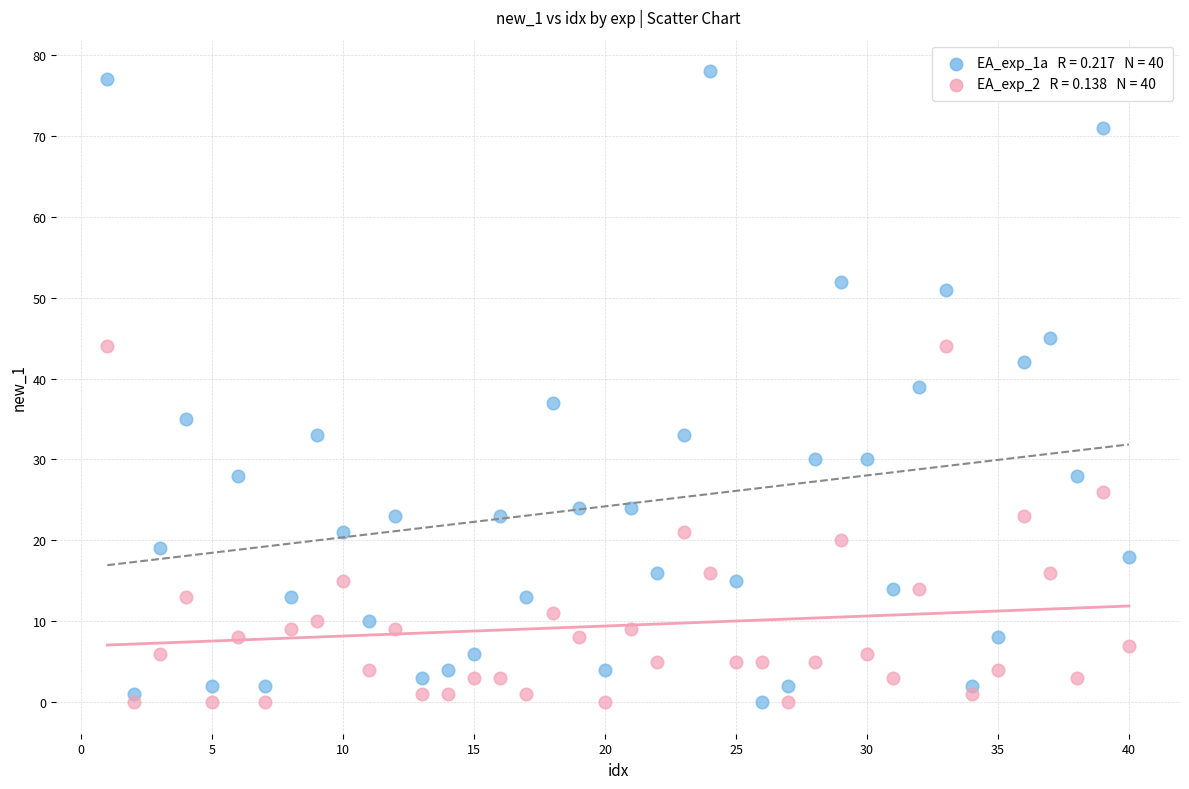

Across all data points, what is the range of X values (max minus min)?

39